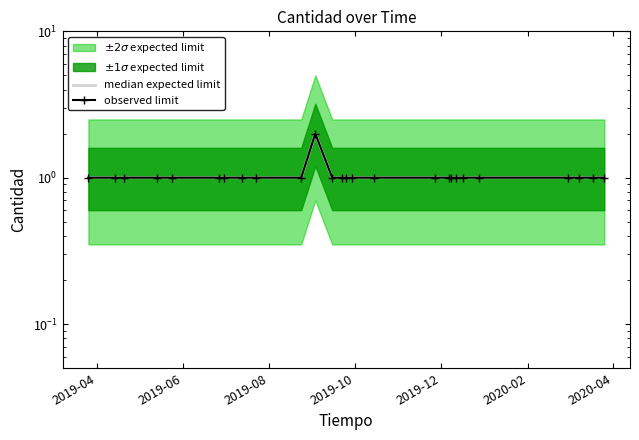

Count the values in the range 1 to 2.

26